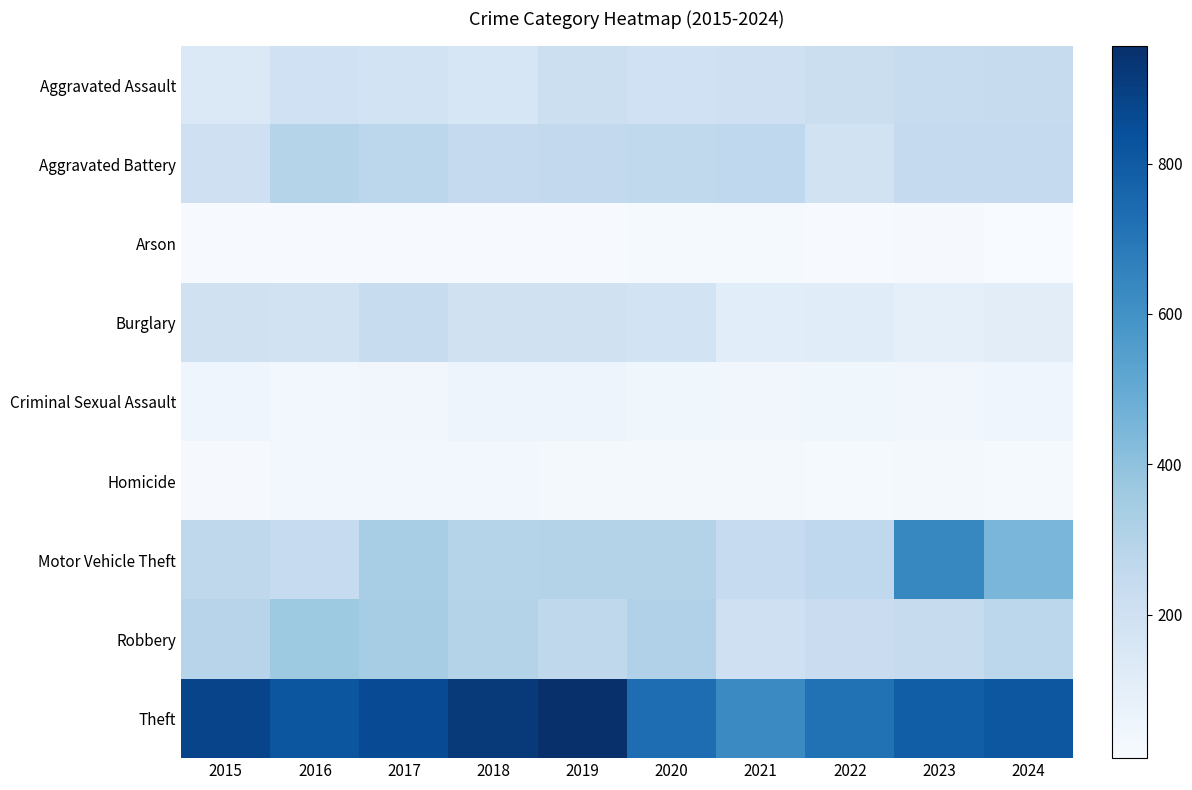

Between 2018 and 2022, which series saw the biggest shift?

Theft